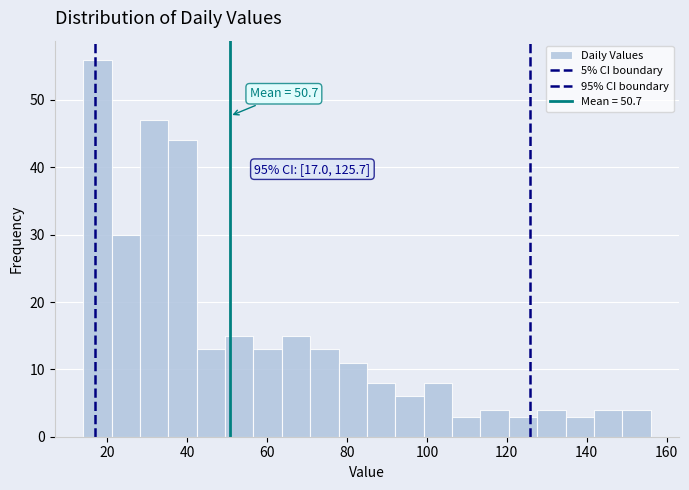

Around what value on the x-axis is the tallest bar? Give the approximate position of its centre, as read against the axis.

18